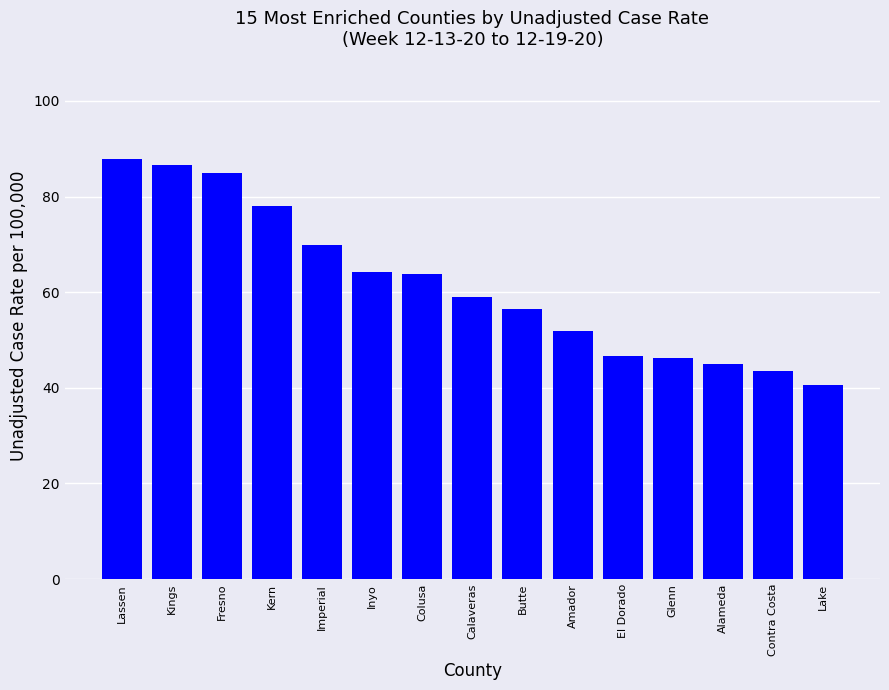

What is the minimum value shown in the chart?

40.5